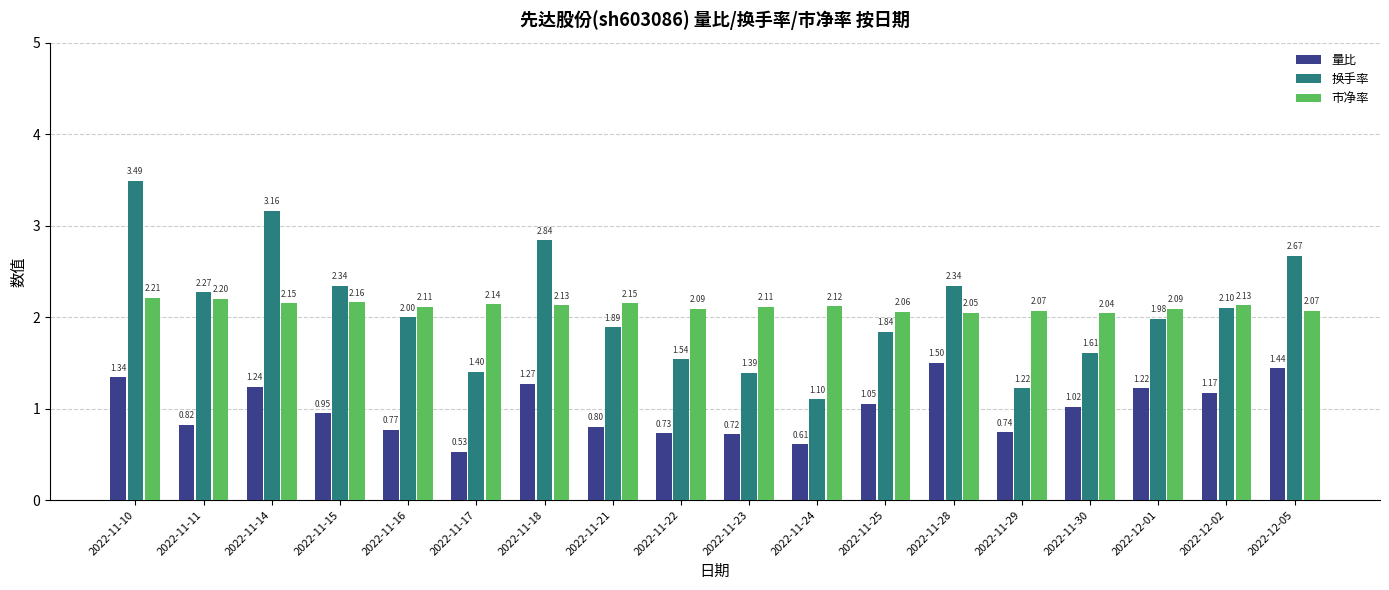

What is the difference between the maximum and minimum values in the 市净率 series?

0.2